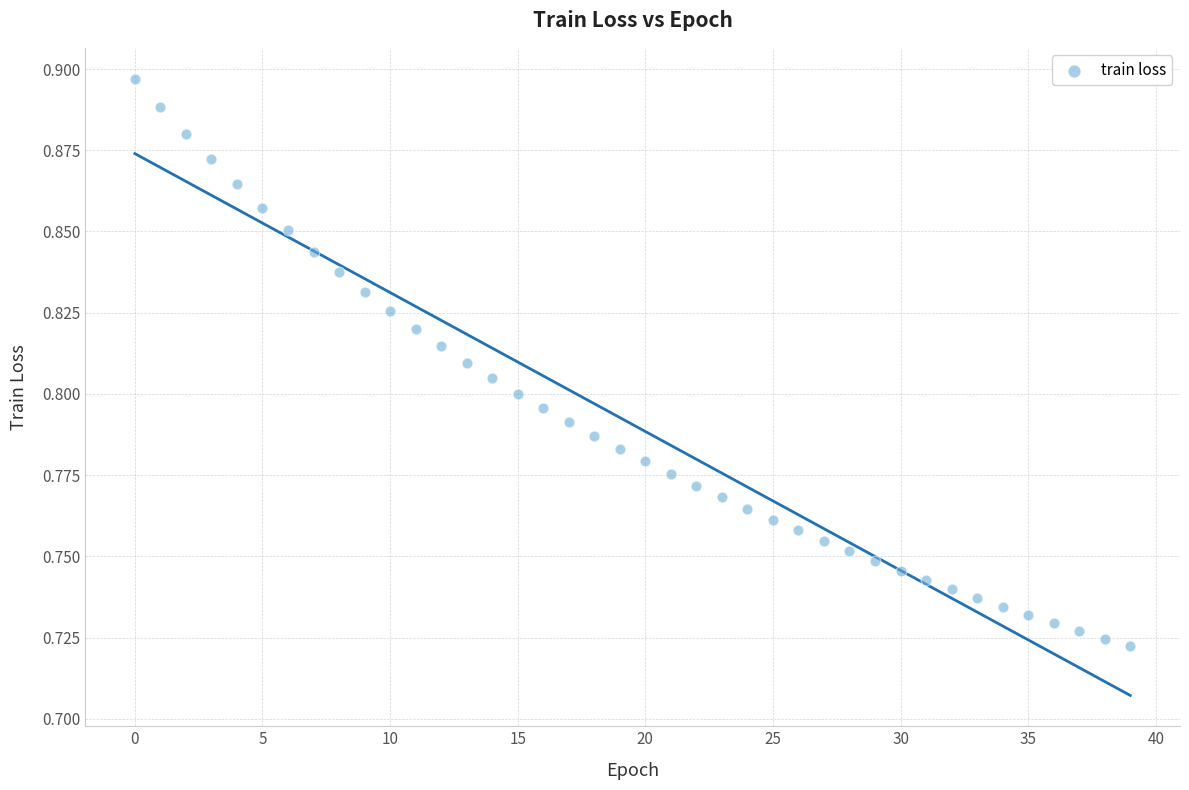

How many data points are displayed?

40